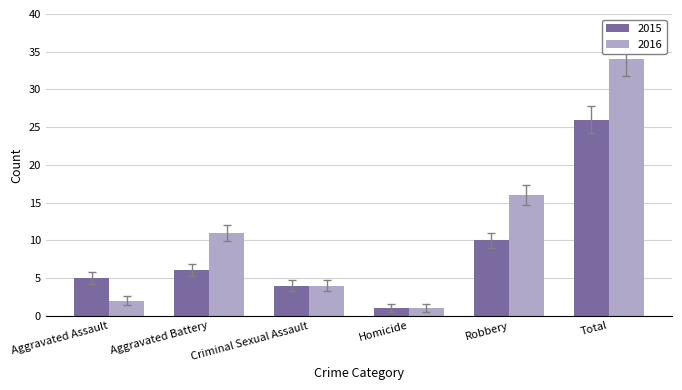

What is the sum of all 2015 values?

52